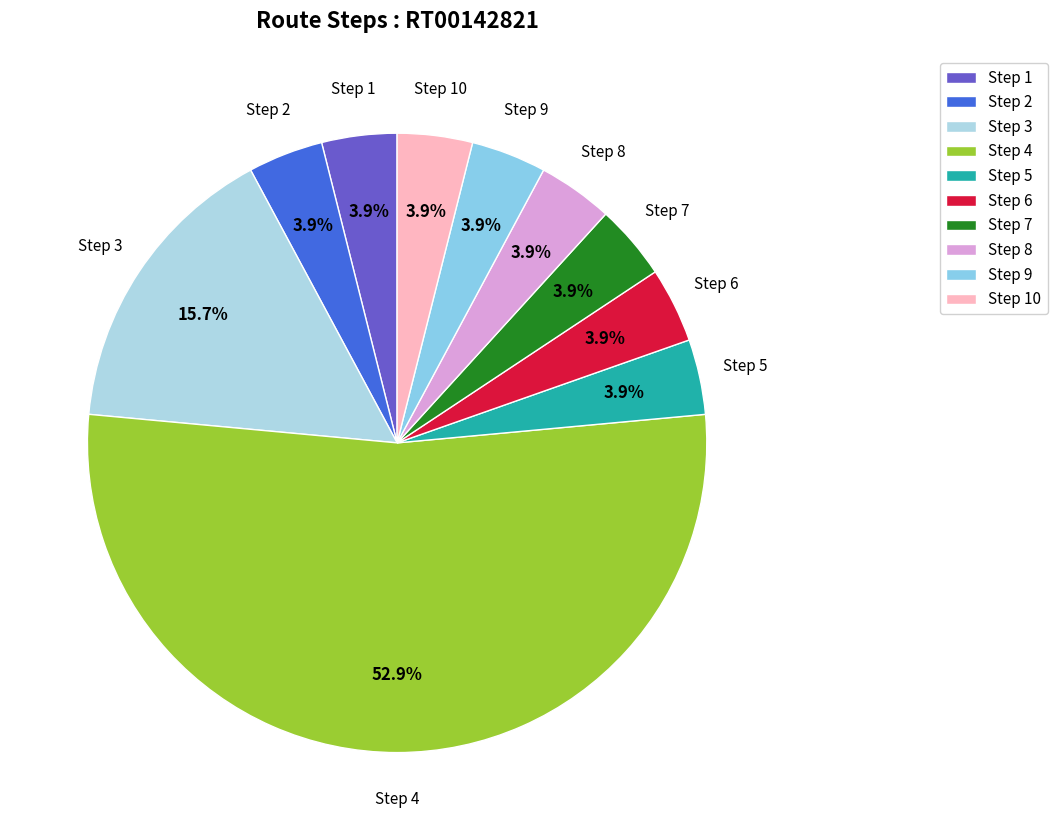

Which slice is the largest?

Step 4